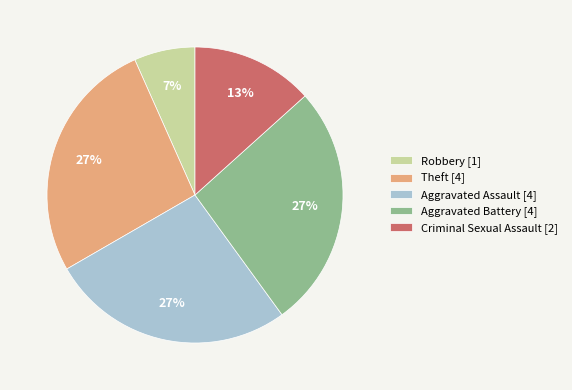

To the nearest percent, what is the difference between the largest and smallest slice percentages?

20%